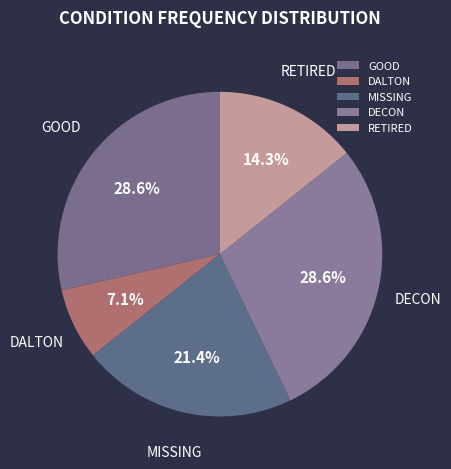

Between DALTON and GOOD, which is larger?

GOOD